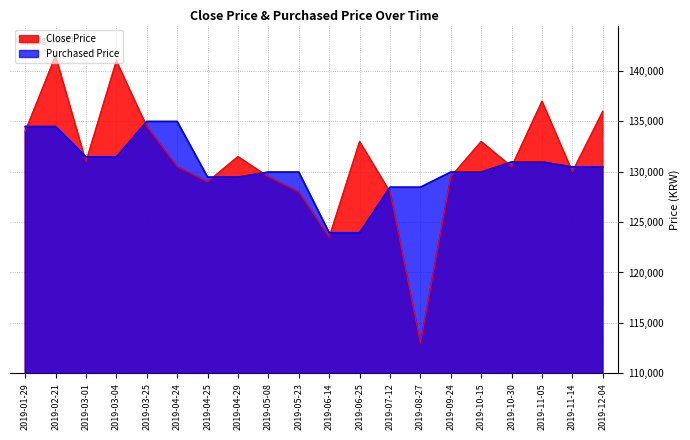

True or false: Purchased Price has more than 0 interior local peaks.

False